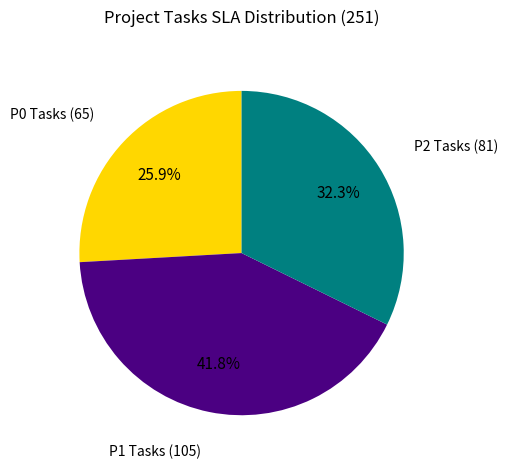

Is there any slice that represents more than half of the pie?

No